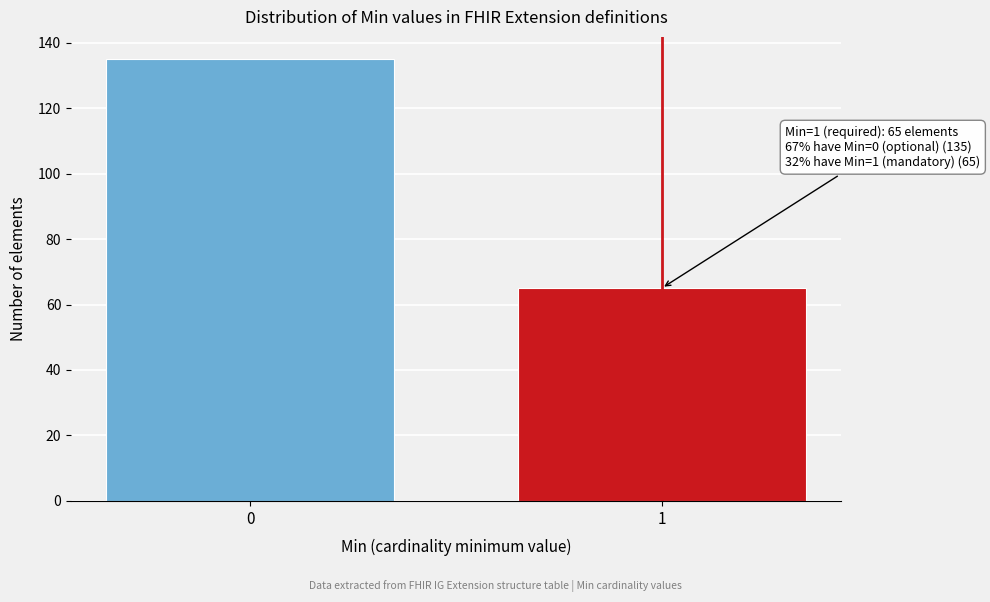

Reading left to right, what are all the values shown in this chart?

0=135	1=65